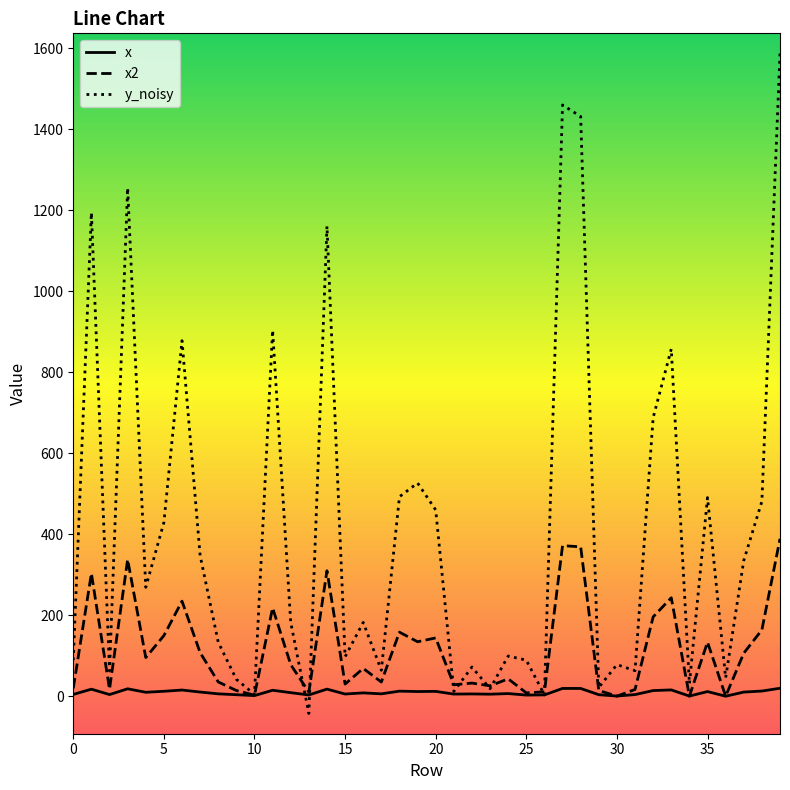

What are all the series names shown in the legend?

x, x2, y_noisy